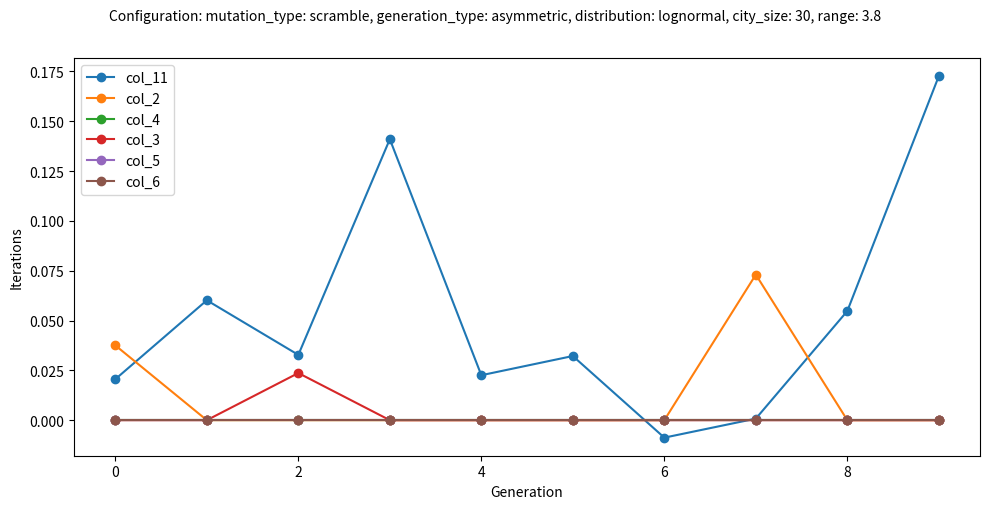

Which series has the largest range (max minus min)?

col_11